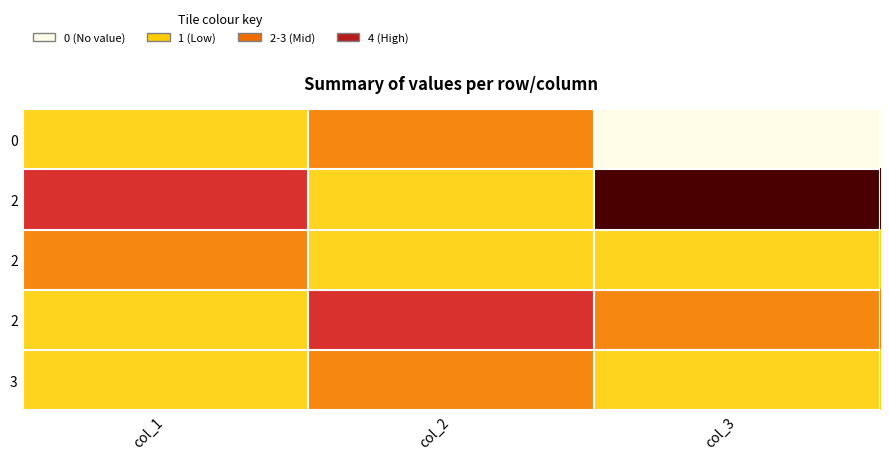

Which label corresponds to the largest value in the chart?

col_3